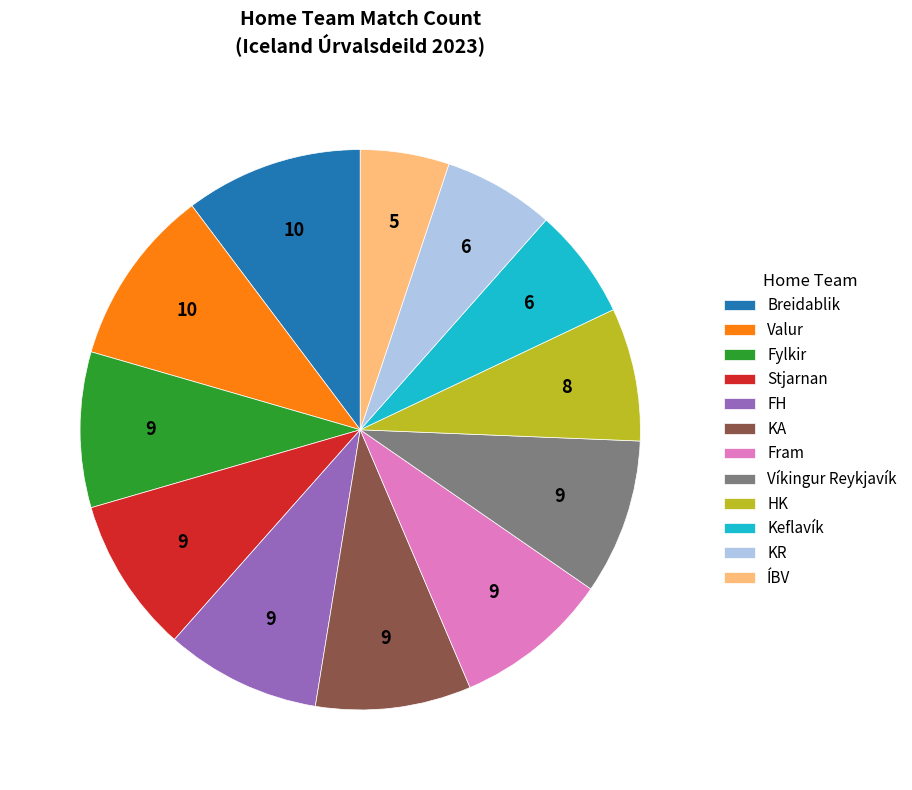

Is the sum of Fram and Fylkir greater than half?

No